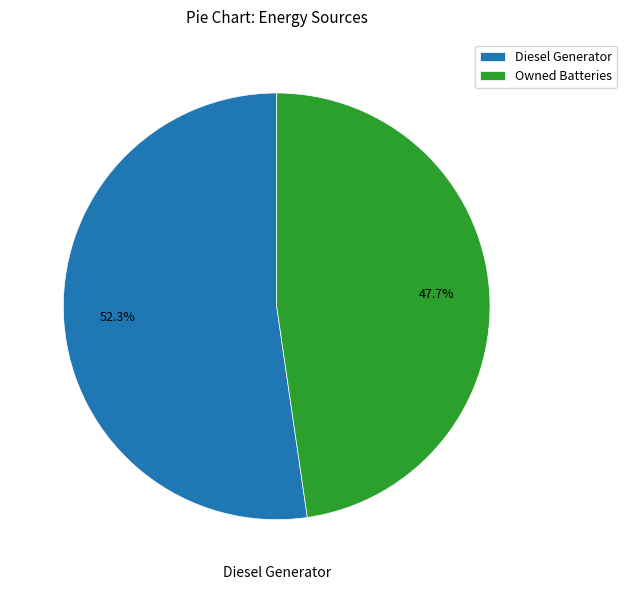

What is the smallest slice in the pie chart?

Owned Batteries